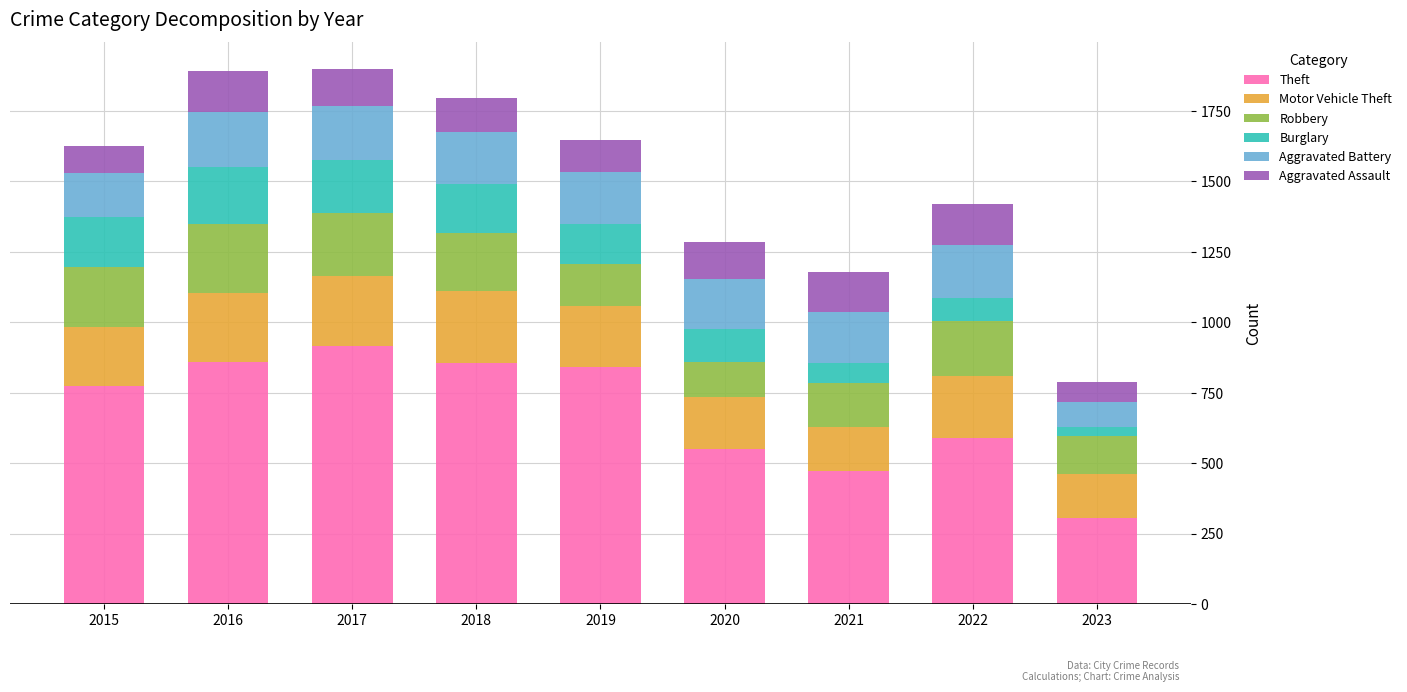

At which label does Theft reach its peak?

2017